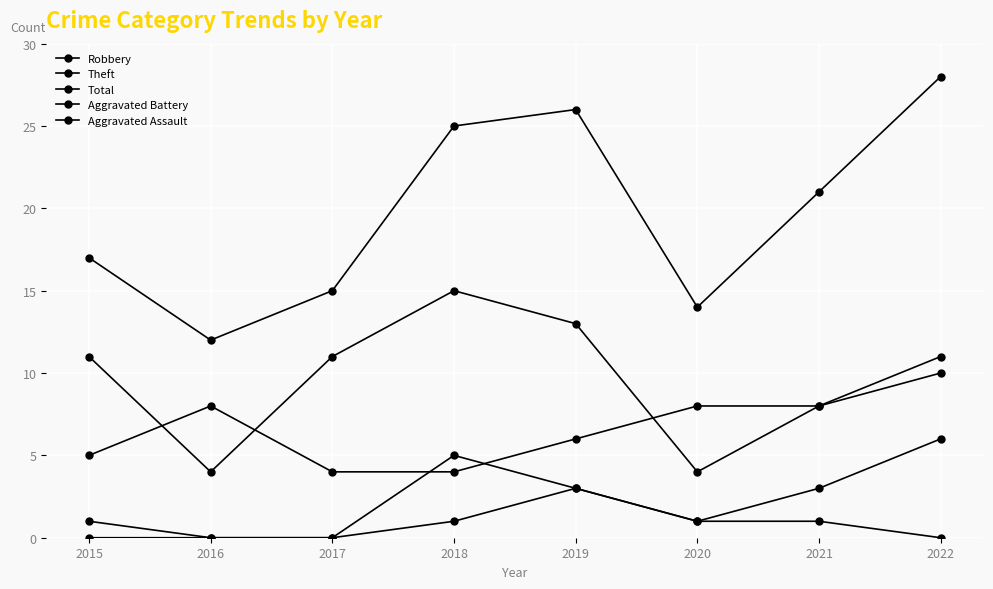

What is the total value across all series at 2019?

51